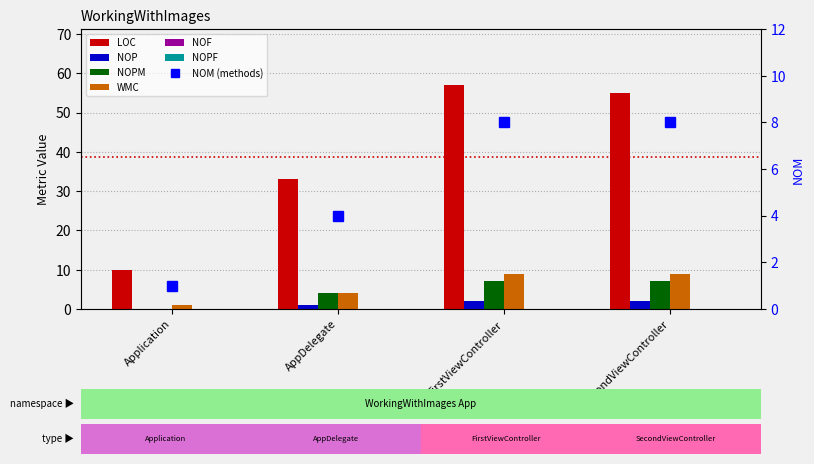

What is the spread (max minus min) of values at FirstViewController?

55